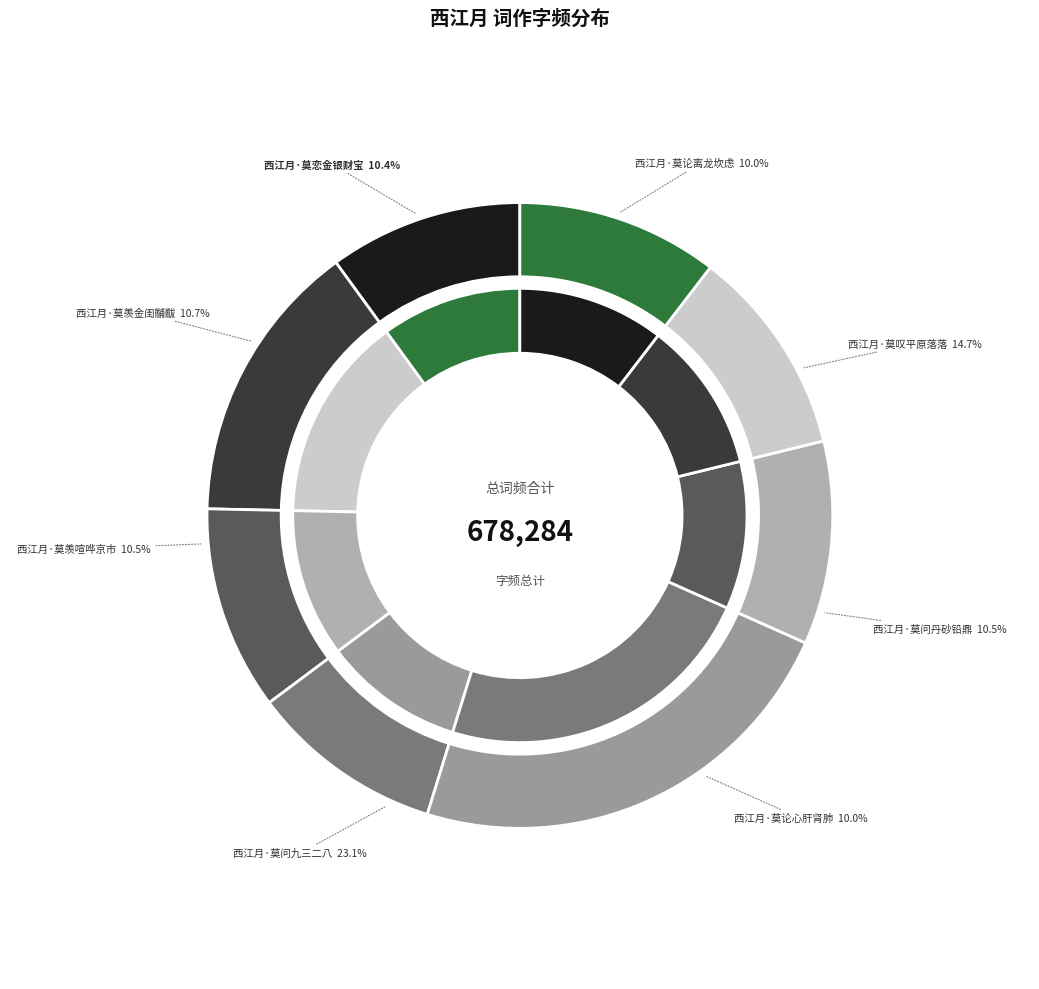

What is the change in value from 西江月·莫问九三二八 to 西江月·莫羡金闺黼黻?

-83814